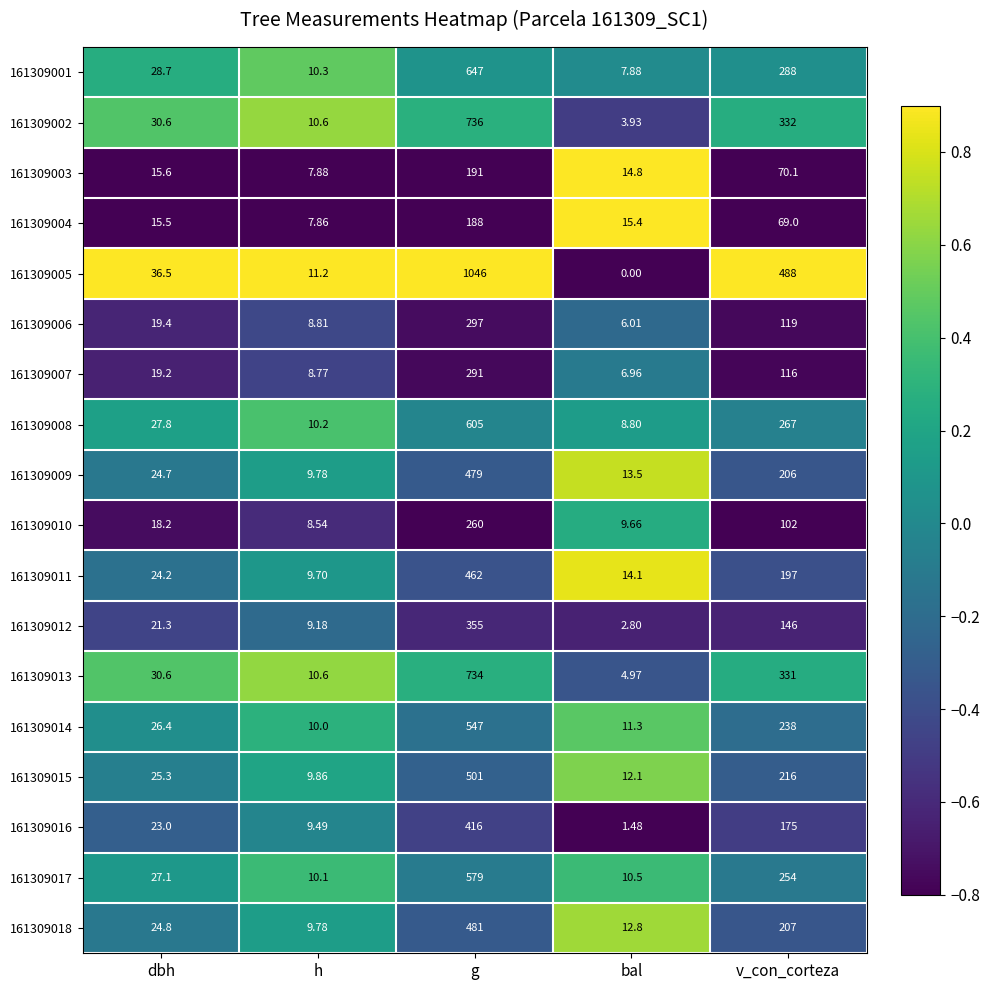

Where is 161309012 nearest to the value 178?

v_con_corteza